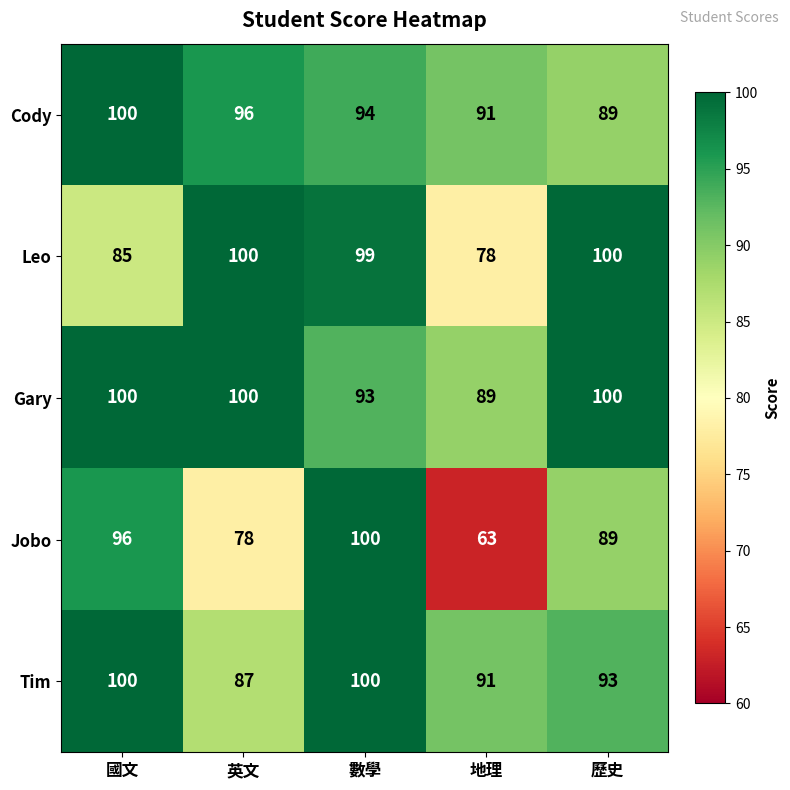

What is the minimum value shown in the chart?

63